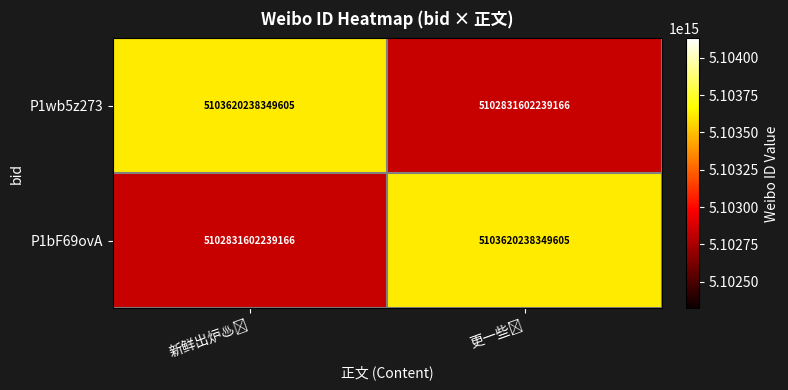

How many data points does each series have?

2